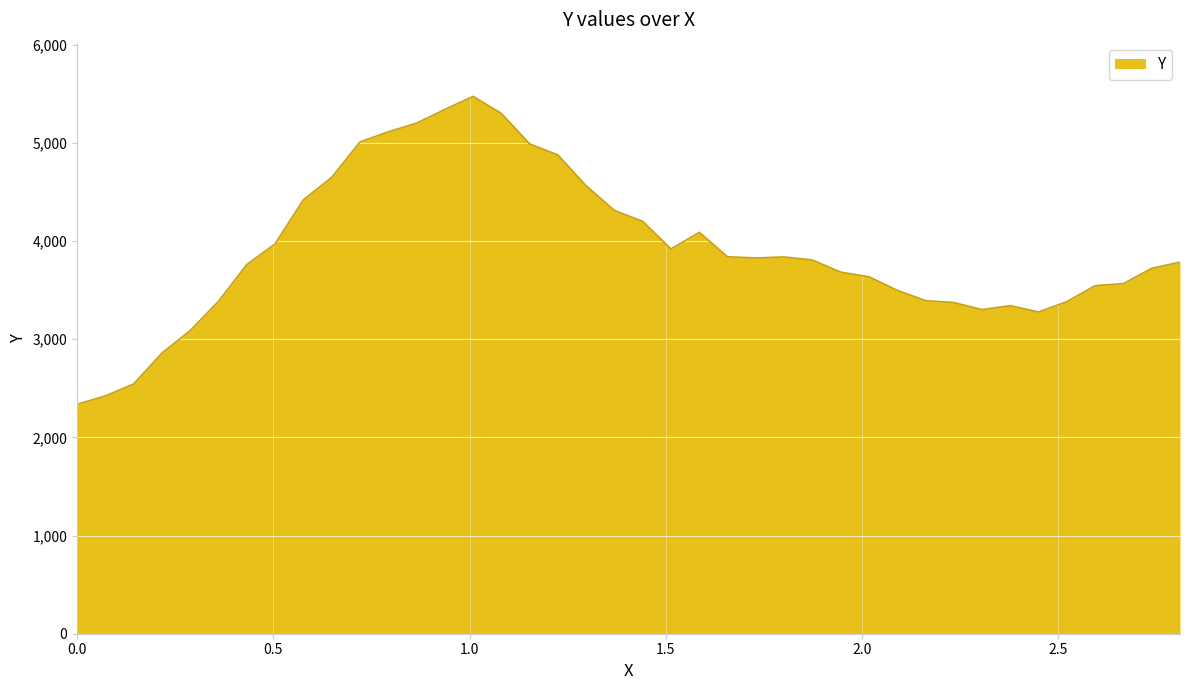

What is the minimum value shown in the chart?

2338.0